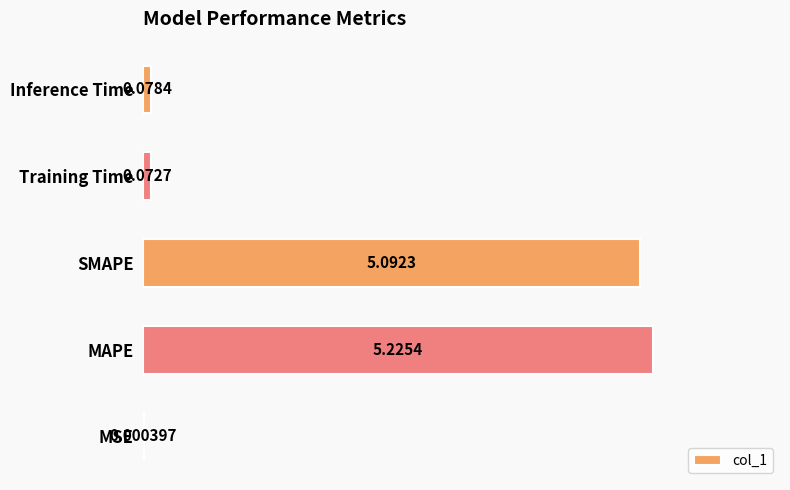

What is the sum of the values at SMAPE and Inference Time?

5.2